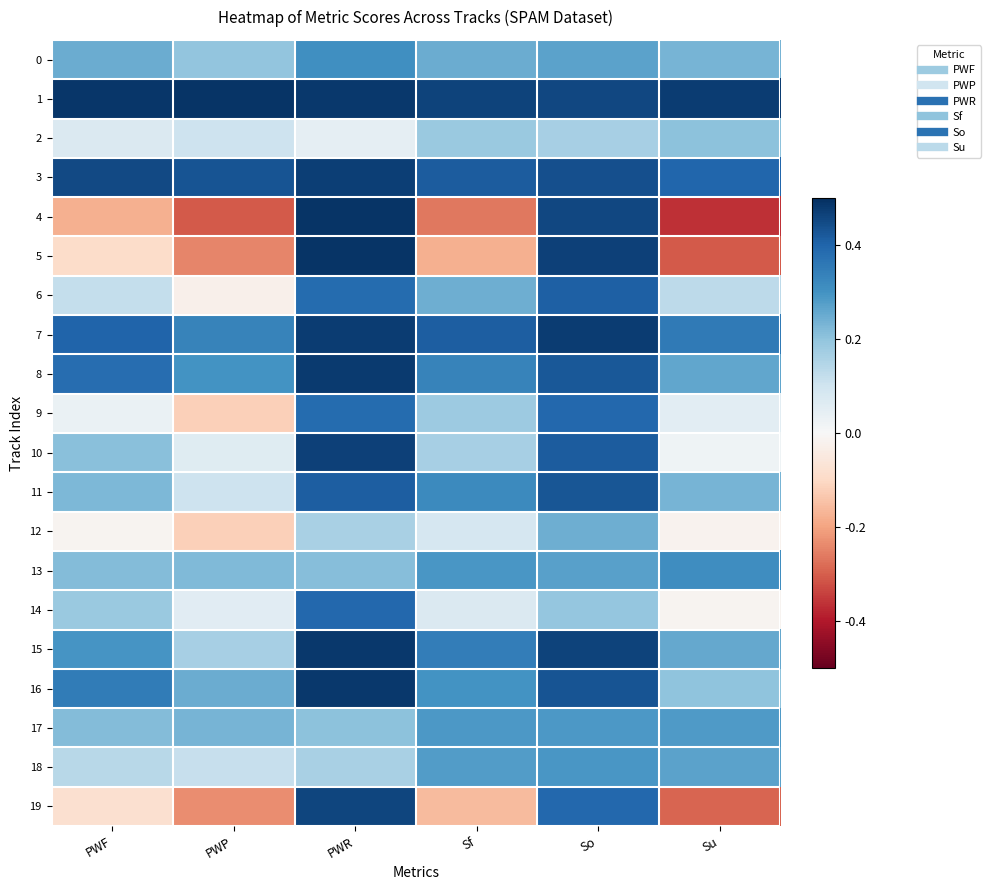

Reading left to right, transcribe all the data shown in this chart.

0: PWF=0.2	PWP=0.2	PWR=0.3	Sf=0.2	So=0.3	Su=0.2
1: PWF=0.5	PWP=0.5	PWR=0.5	Sf=0.5	So=0.5	Su=0.5
2: PWF=0.1	PWP=0.1	PWR=0.0	Sf=0.2	So=0.2	Su=0.2
3: PWF=0.4	PWP=0.4	PWR=0.5	Sf=0.4	So=0.4	Su=0.4
4: PWF=-0.2	PWP=-0.3	PWR=0.5	Sf=-0.3	So=0.5	Su=-0.4
5: PWF=-0.1	PWP=-0.2	PWR=0.5	Sf=-0.2	So=0.5	Su=-0.3
6: PWF=0.1	PWP=-0.0	PWR=0.4	Sf=0.2	So=0.4	Su=0.1
7: PWF=0.4	PWP=0.3	PWR=0.5	Sf=0.4	So=0.5	Su=0.4
8: PWF=0.4	PWP=0.3	PWR=0.5	Sf=0.3	So=0.4	Su=0.3
9: PWF=0.0	PWP=-0.1	PWR=0.4	Sf=0.2	So=0.4	Su=0.1
10: PWF=0.2	PWP=0.1	PWR=0.5	Sf=0.2	So=0.4	Su=0.0
11: PWF=0.2	PWP=0.1	PWR=0.4	Sf=0.3	So=0.4	Su=0.2
12: PWF=-0.0	PWP=-0.1	PWR=0.2	Sf=0.1	So=0.2	Su=-0.0
13: PWF=0.2	PWP=0.2	PWR=0.2	Sf=0.3	So=0.3	Su=0.3
14: PWF=0.2	PWP=0.1	PWR=0.4	Sf=0.1	So=0.2	Su=-0.0
15: PWF=0.3	PWP=0.2	PWR=0.5	Sf=0.3	So=0.5	Su=0.3
16: PWF=0.3	PWP=0.2	PWR=0.5	Sf=0.3	So=0.4	Su=0.2
17: PWF=0.2	PWP=0.2	PWR=0.2	Sf=0.3	So=0.3	Su=0.3
18: PWF=0.1	PWP=0.1	PWR=0.2	Sf=0.3	So=0.3	Su=0.3
19: PWF=-0.1	PWP=-0.2	PWR=0.5	Sf=-0.2	So=0.4	Su=-0.3